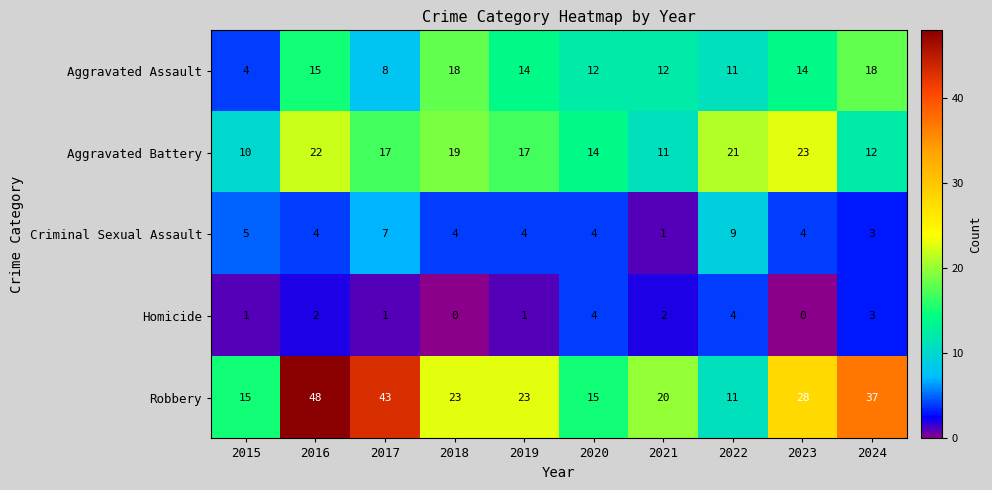

At how many categories does at least one series exceed 22?

6